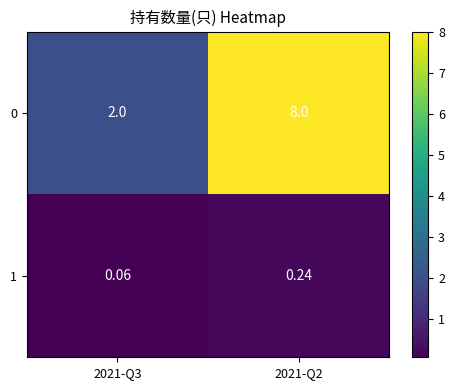

List the series in order of their overall mean, highest first.

0, 1